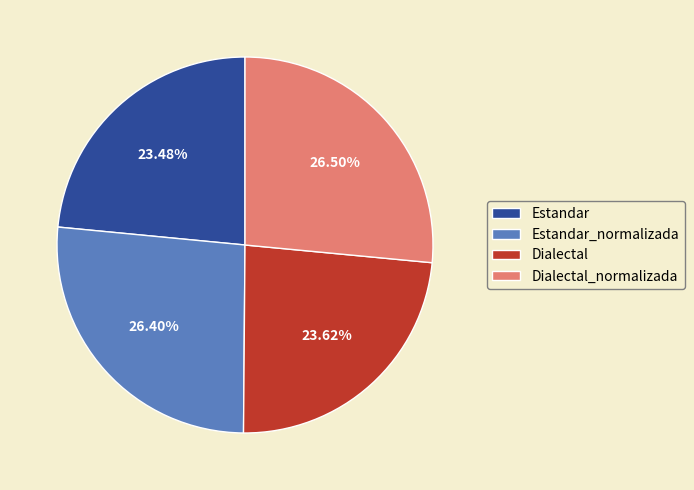

Does Dialectal account for over 50% of the chart?

No